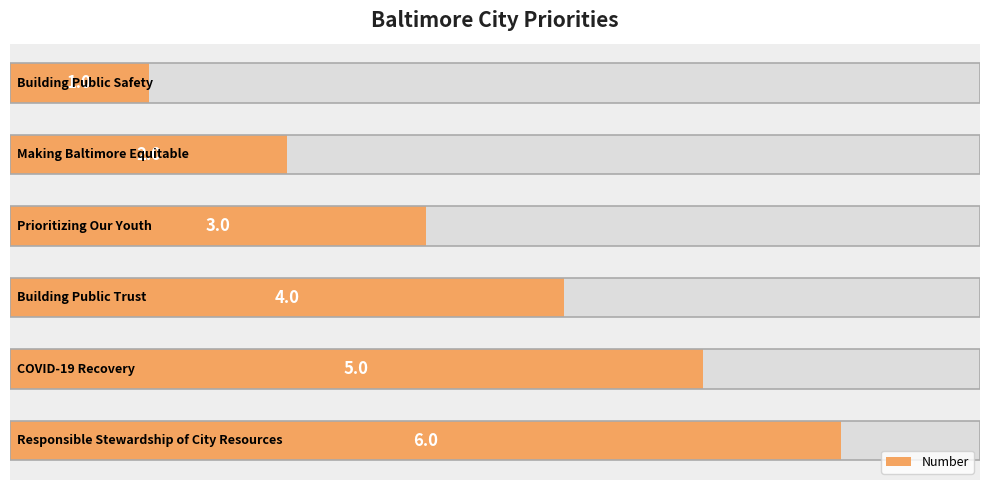

How many values are below 4?

3